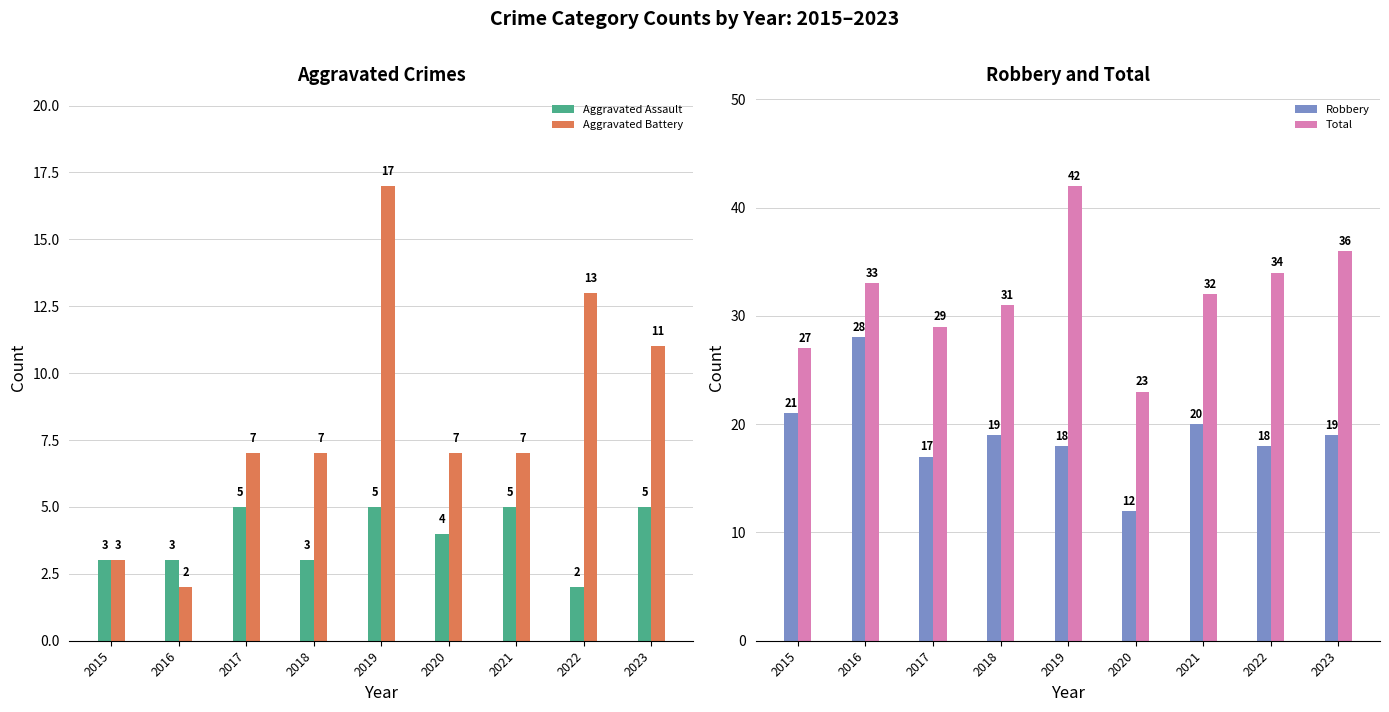

What is the sum of all Robbery values?

172